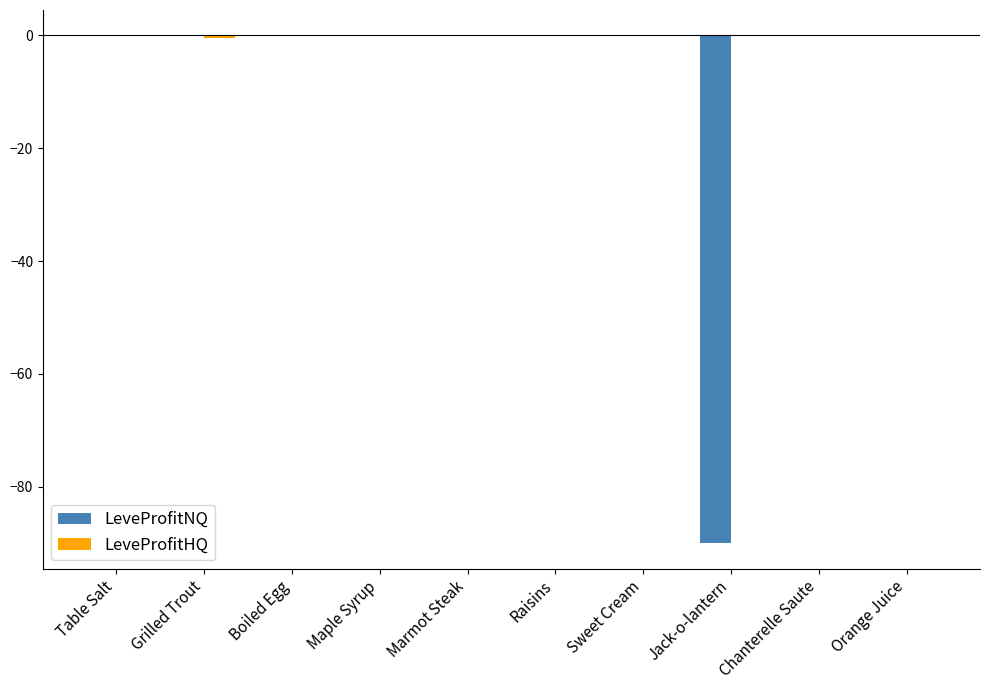

The LeveProfitNQ series shows 43.5 at Boiled Egg. True or false?

False